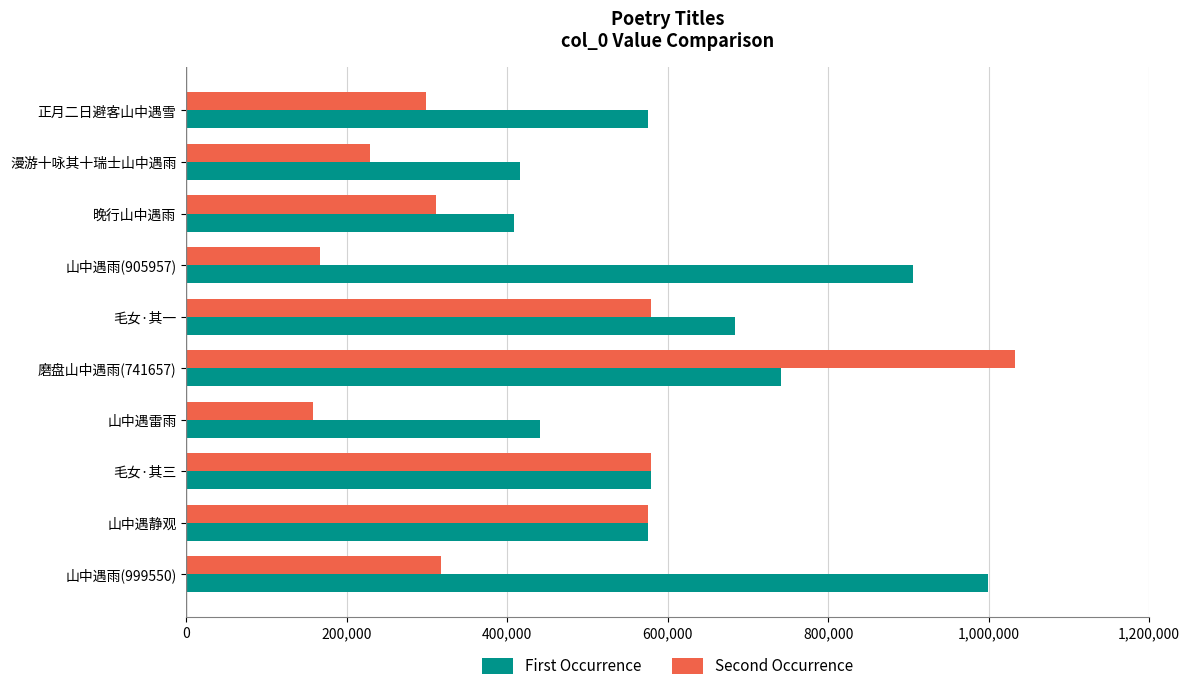

List the series in order of their overall mean, lowest first.

Second Occurrence, First Occurrence